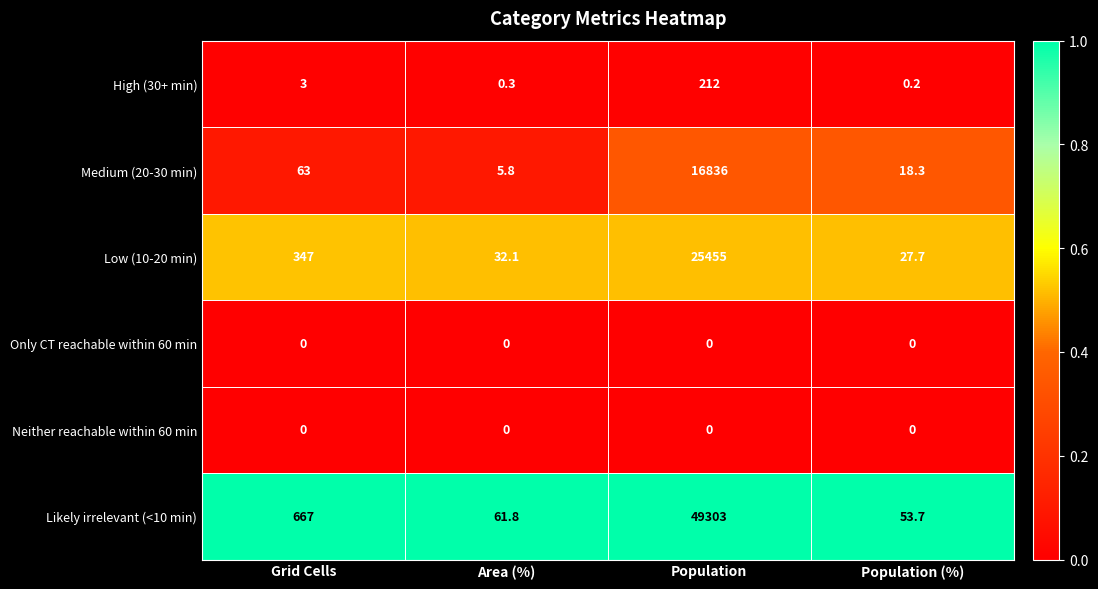

The value of Medium (20-30 min) at Area (%) is 2.9. True or false?

False